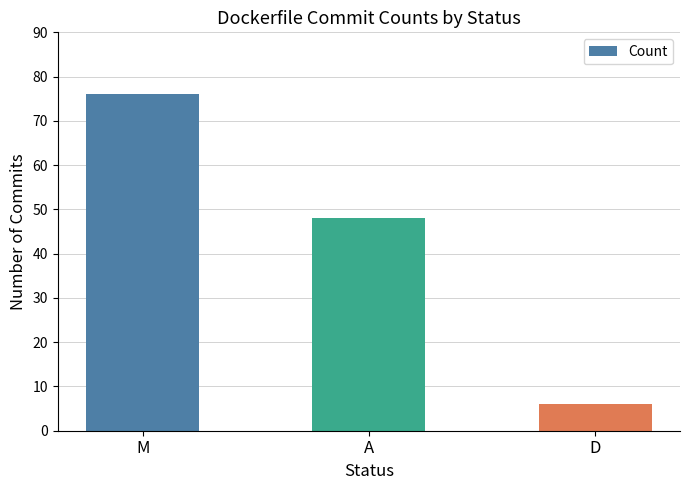

What is the sum of all values?

130